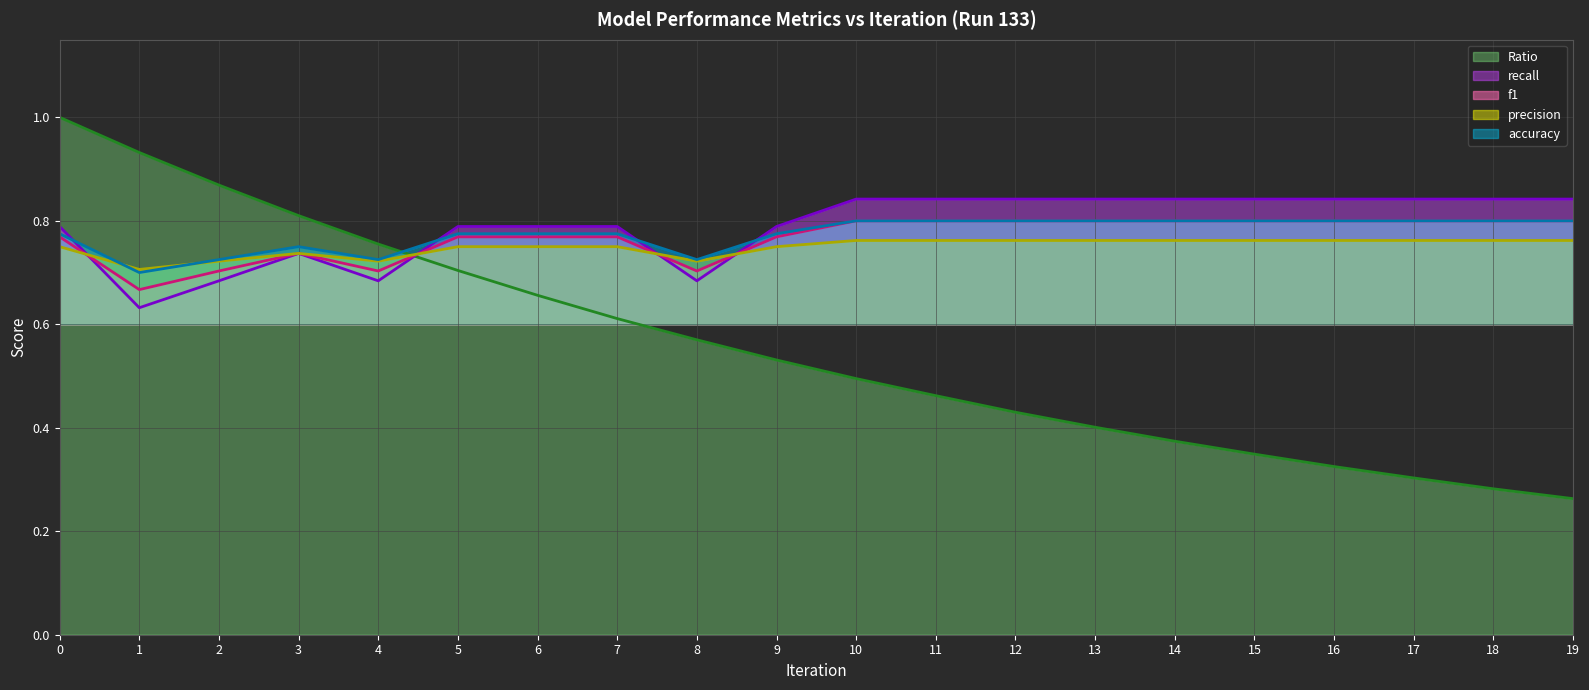

Is it true that recall equals 1.3 at 16?

False